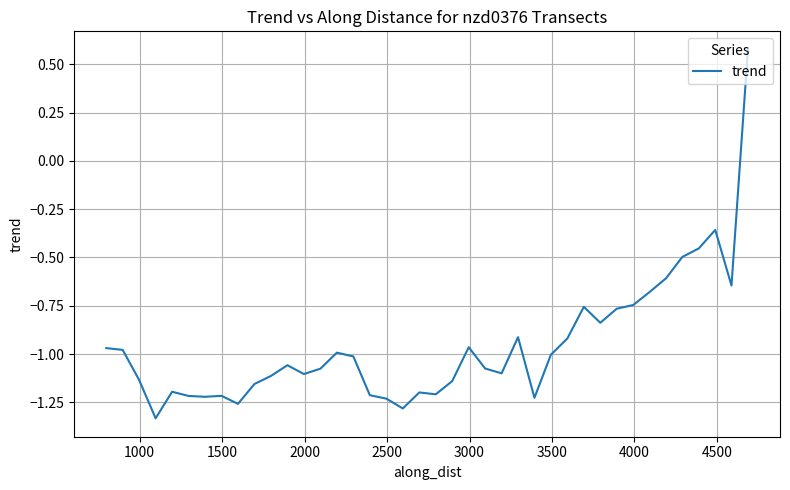

What is the difference between the maximum and minimum values?

1.9